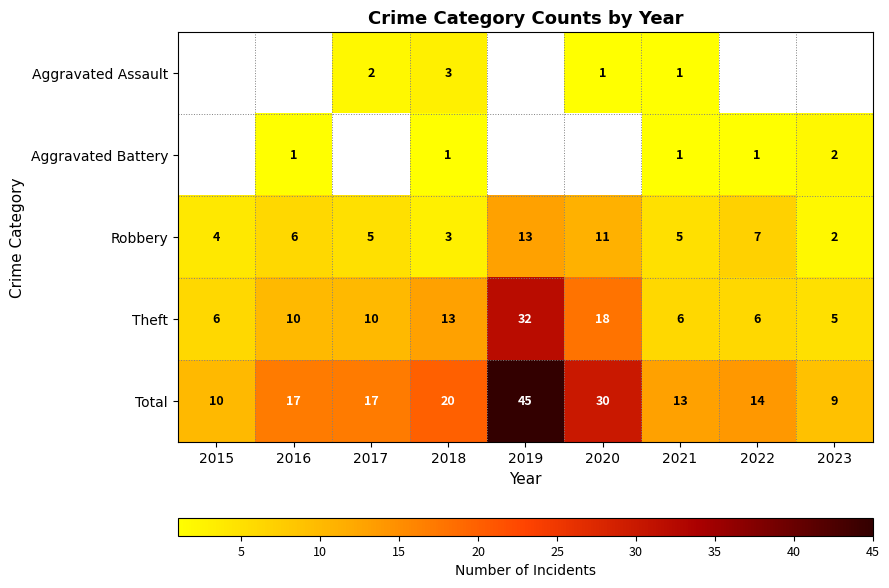

Is the value of Aggravated Assault at 2020 greater than the value of Total at 2019?

No